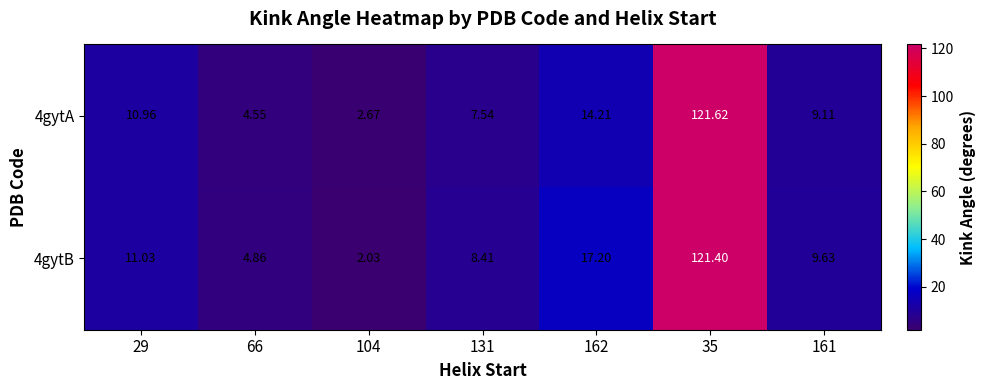

How many categories are shown in the chart?

7